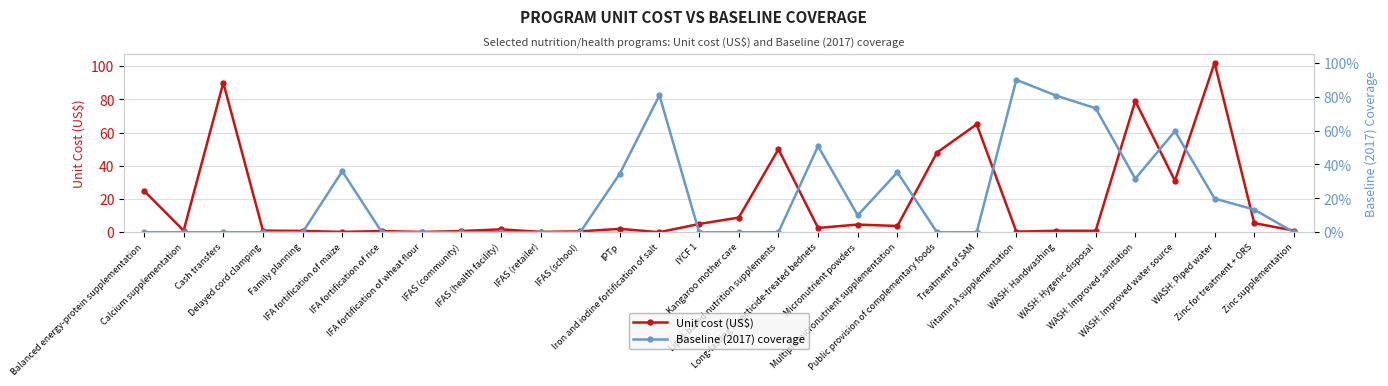

Reading right to left, list all the values displayed in this chart.

Unit cost (US$): 1.0	5.5	102.0	31.0	79.0	0.9	0.9	0.4	65.0	48.0	3.8	4.7	2.6	50.0	8.8	5.0	0.1	2.1	0.6	0.2	1.8	0.7	0.2	0.8	0.2	0.8	1.0	90.0	1.0	25.0
Baseline (2017) coverage: 0.0	0.1	0.2	0.6	0.3	0.7	0.8	0.9	0.0	0.0	0.4	0.1	0.5	0.0	0.0	0.0	0.8	0.3	0.0	0.0	0.0	0.0	0.0	0.0	0.4	0.0	0.0	0.0	0.0	0.0